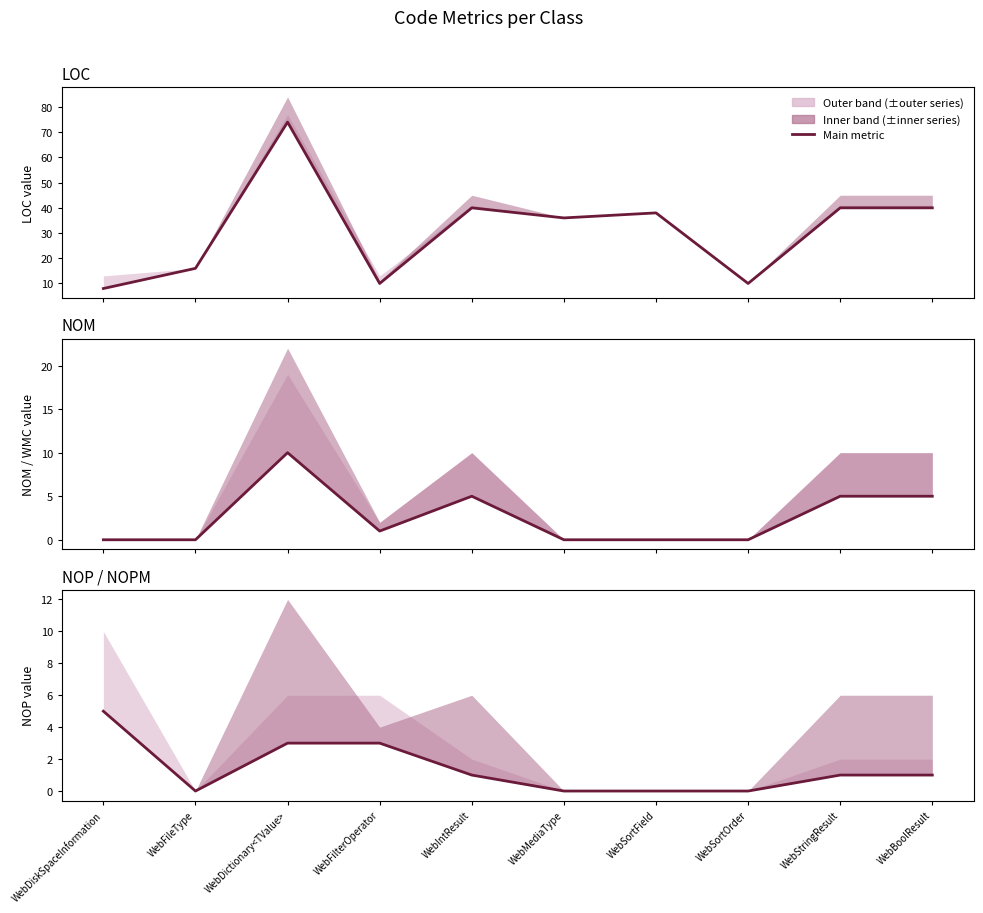

Reading left to right, transcribe all the data shown in this chart.

LOC: 8	16	74	10	40	36	38	10	40	40
NOM: 0	0	10	1	5	0	0	0	5	5
NOP: 5	0	3	3	1	0	0	0	1	1